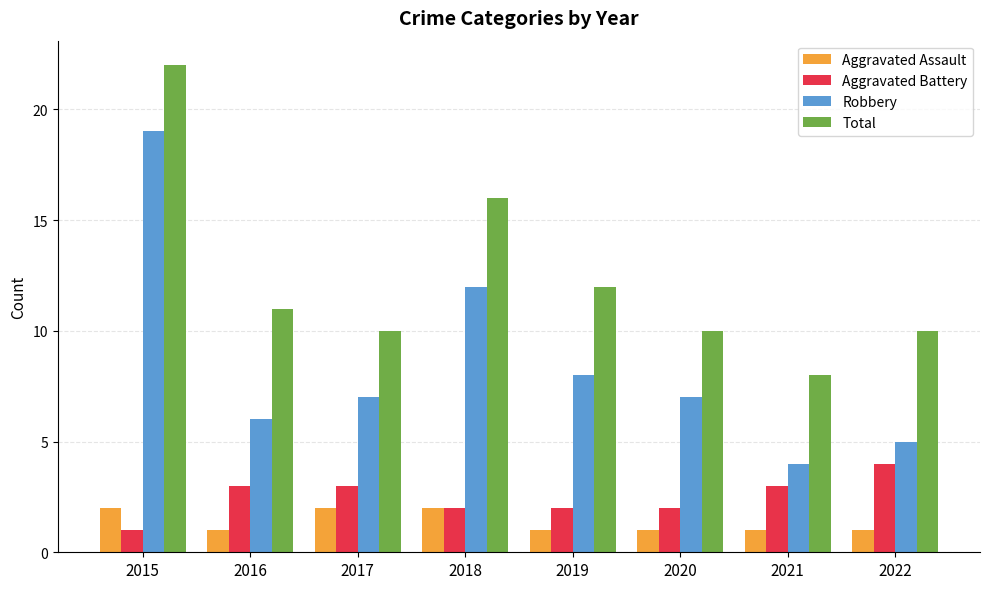

Which series has the largest range (max minus min)?

Robbery